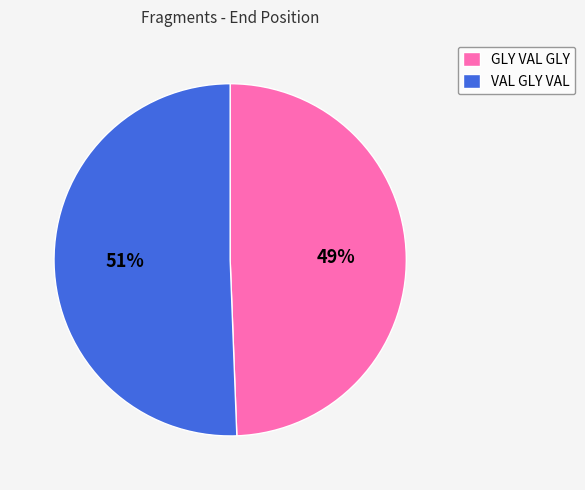

What percentage is the VAL GLY VAL slice, to the nearest percent?

51%